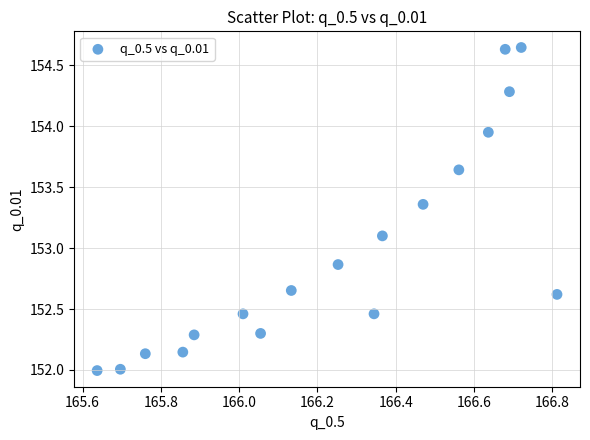

What Y value in the scatter plot is closest to 153?

153.1